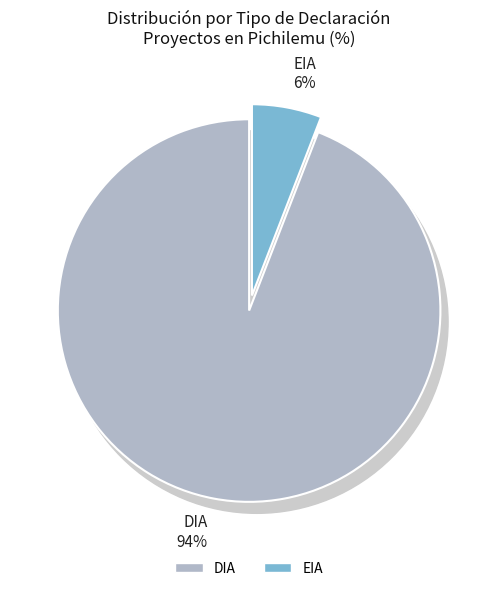

To the nearest percent, what portion does EIA represent?

6%